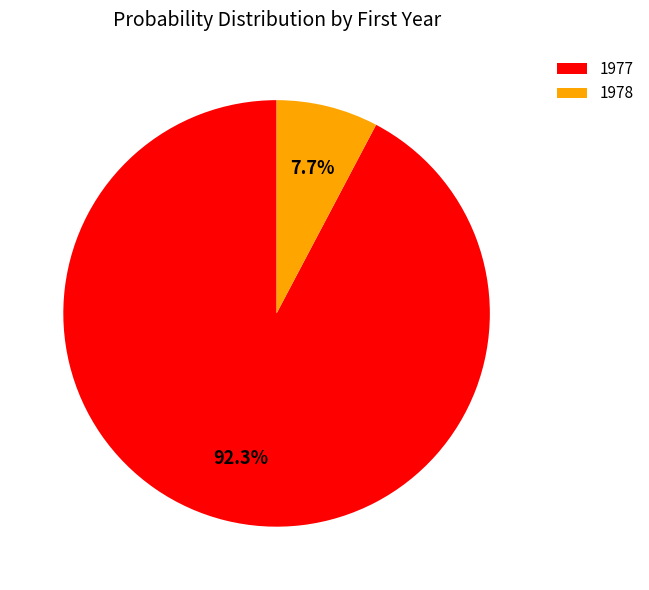

What is the smallest slice in the pie chart?

1978